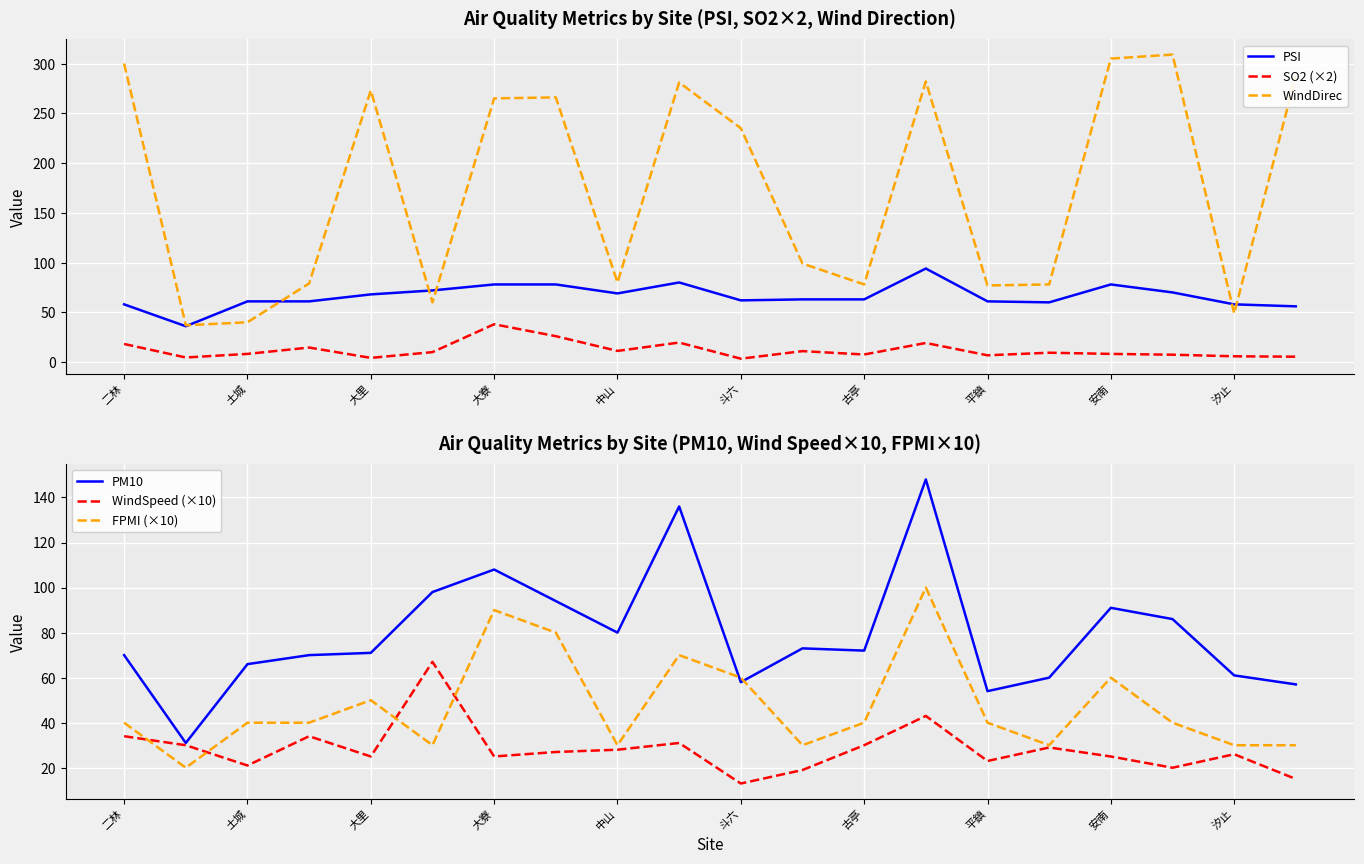

Which series ends up on top after the final intersection of PSI and FPMI (×10)?

PSI